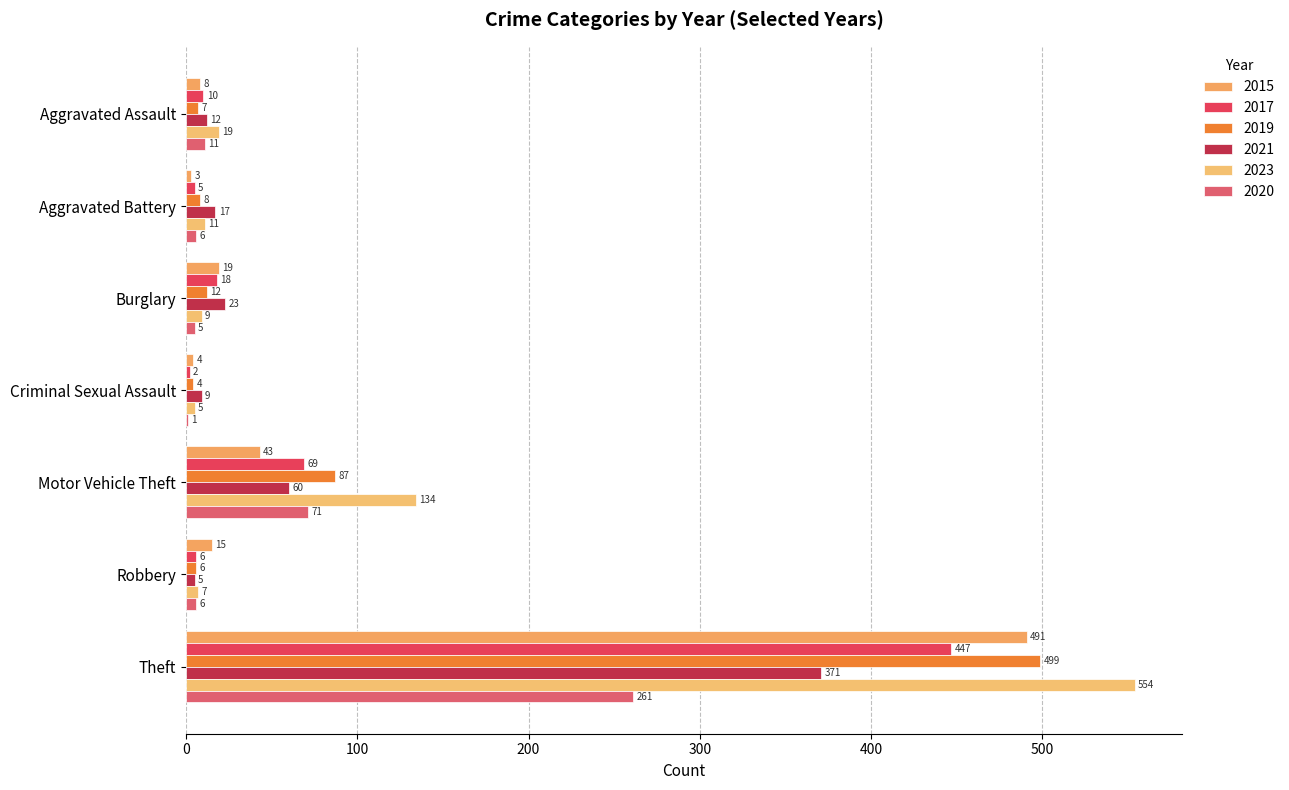

Is the value of 2021 at Aggravated Battery greater than the value of 2023 at Criminal Sexual Assault?

Yes